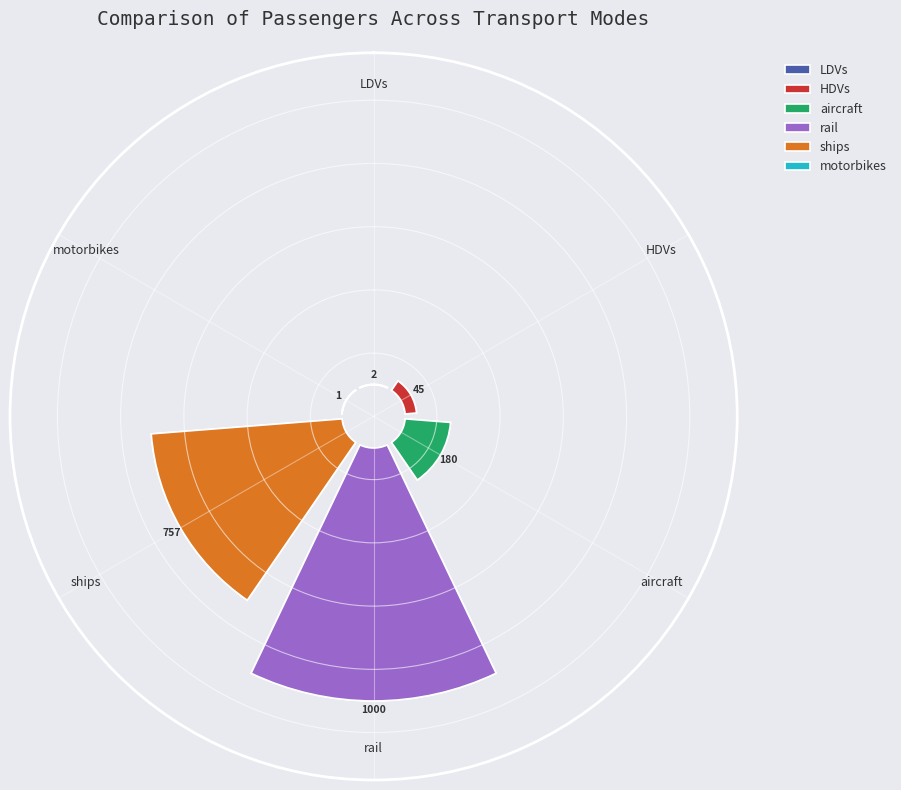

To the nearest percent, what is the difference between the largest and smallest slice percentages?

50%